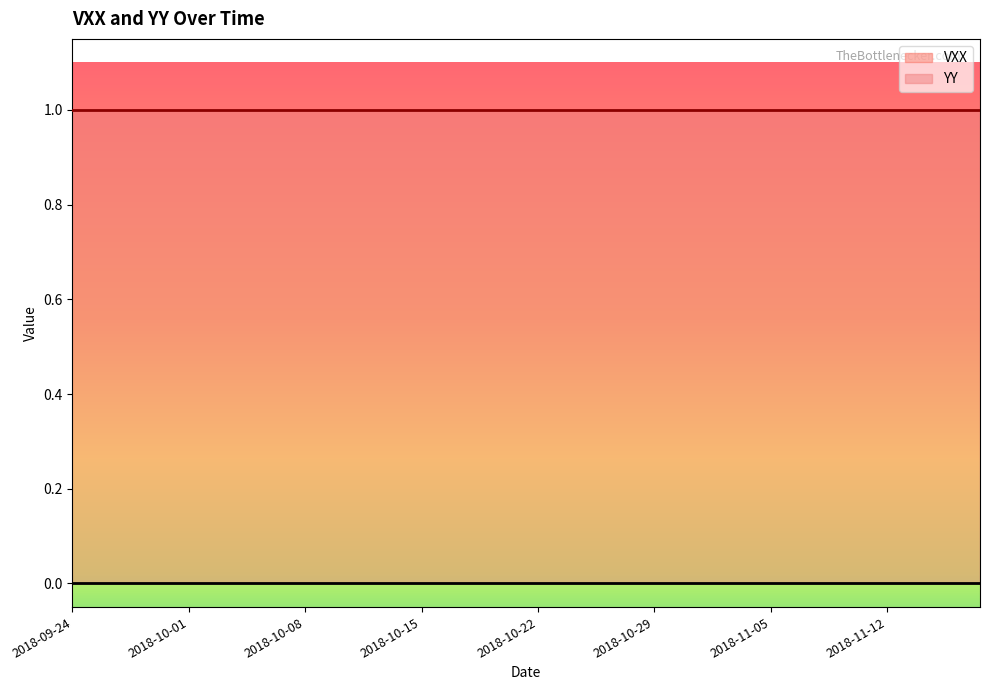

What is the sum of the YY values at 2018-10-30 and 2018-10-15?

2